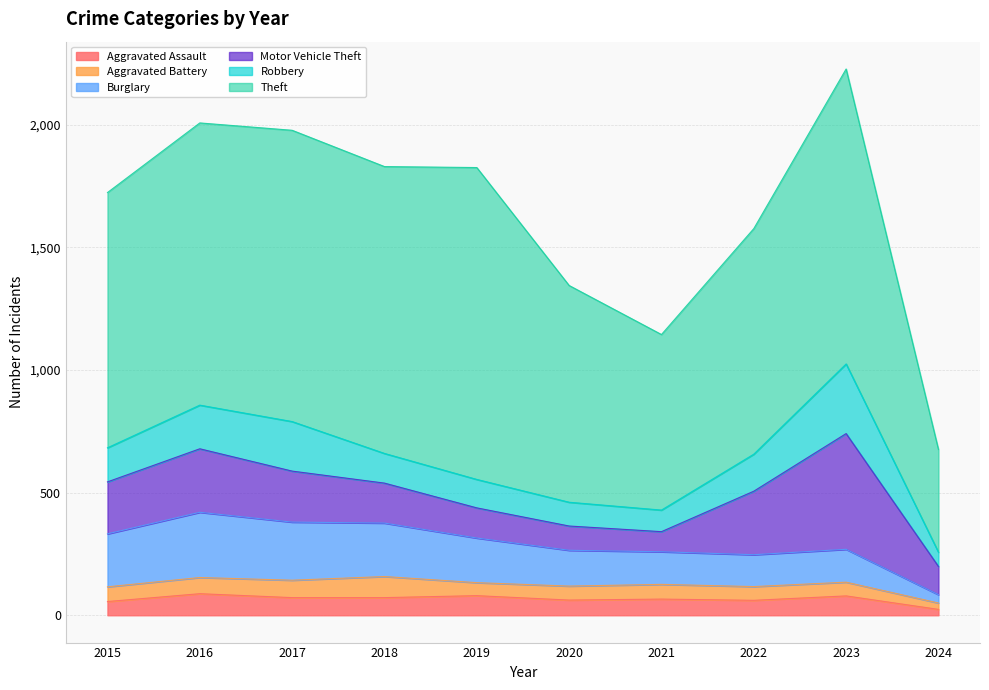

True or false: Aggravated Battery and Motor Vehicle Theft cross at least once.

False